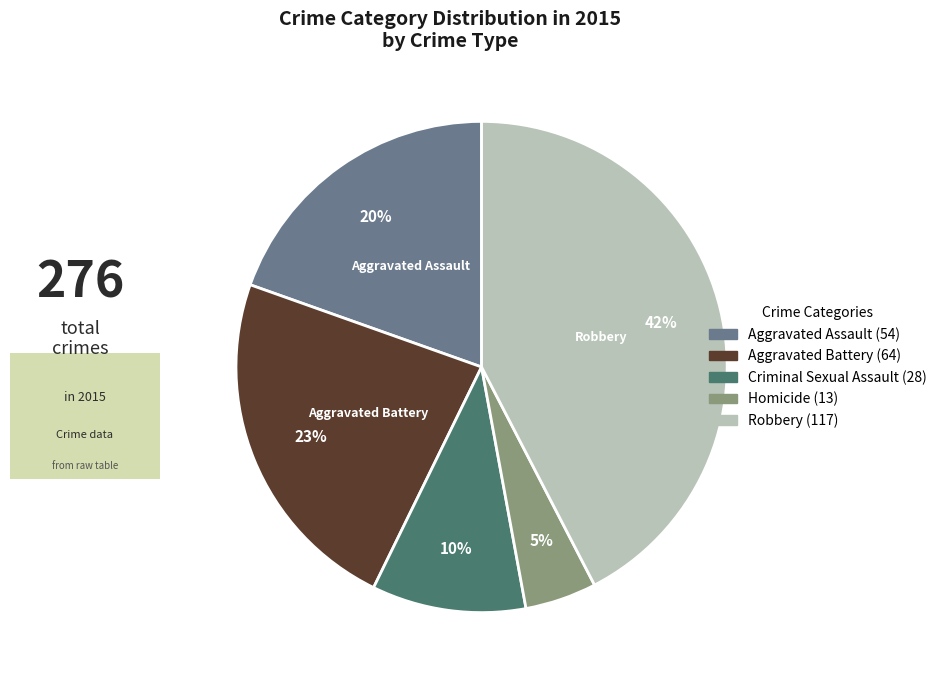

Which category has the smallest portion of the pie?

Homicide